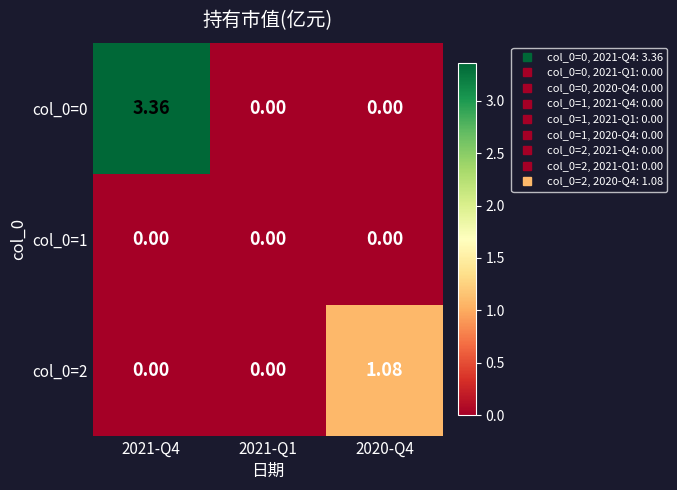

Rank the series at 2020-Q4 from highest to lowest value.

col_0=2, col_0=0, col_0=1